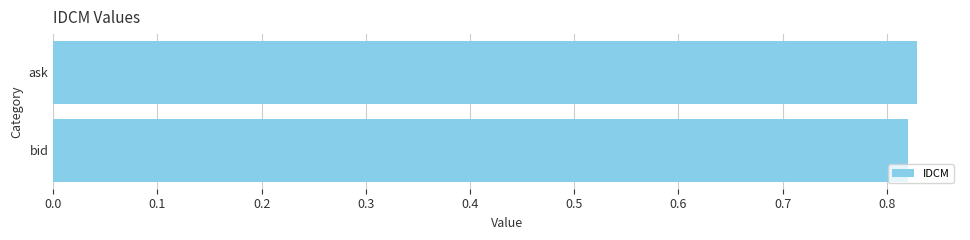

What is the sum of all values?

1.6